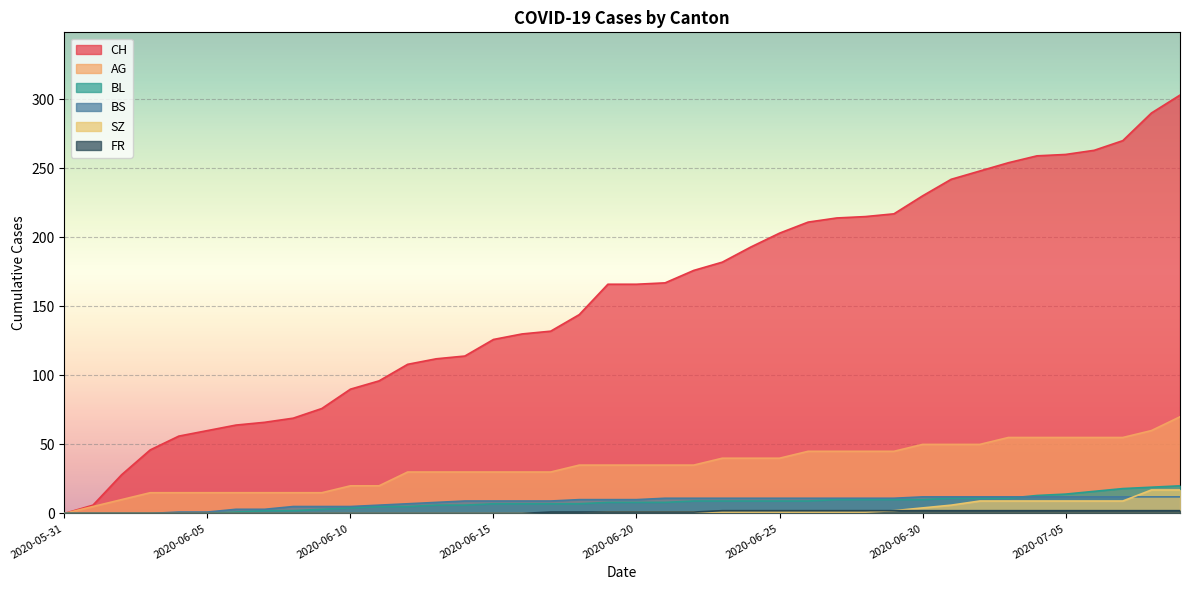

What is the value of the AG point at the 8th from the left?

15